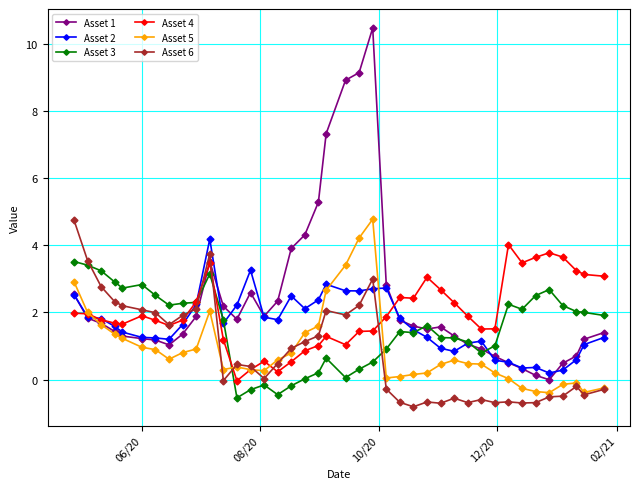

True or false: Asset 4 has more than 0 points higher than both neighbors.

True